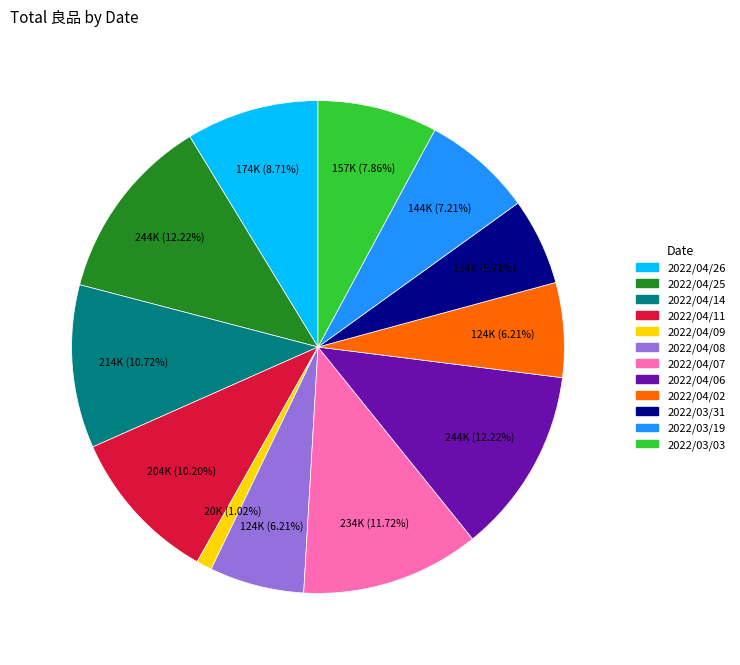

True or false: 2022/03/31 accounts for 6% of the total.

True